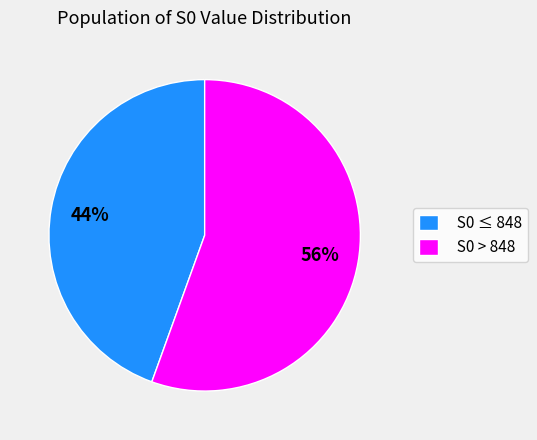

Which category has the smallest portion of the pie?

S0 ≤ 848